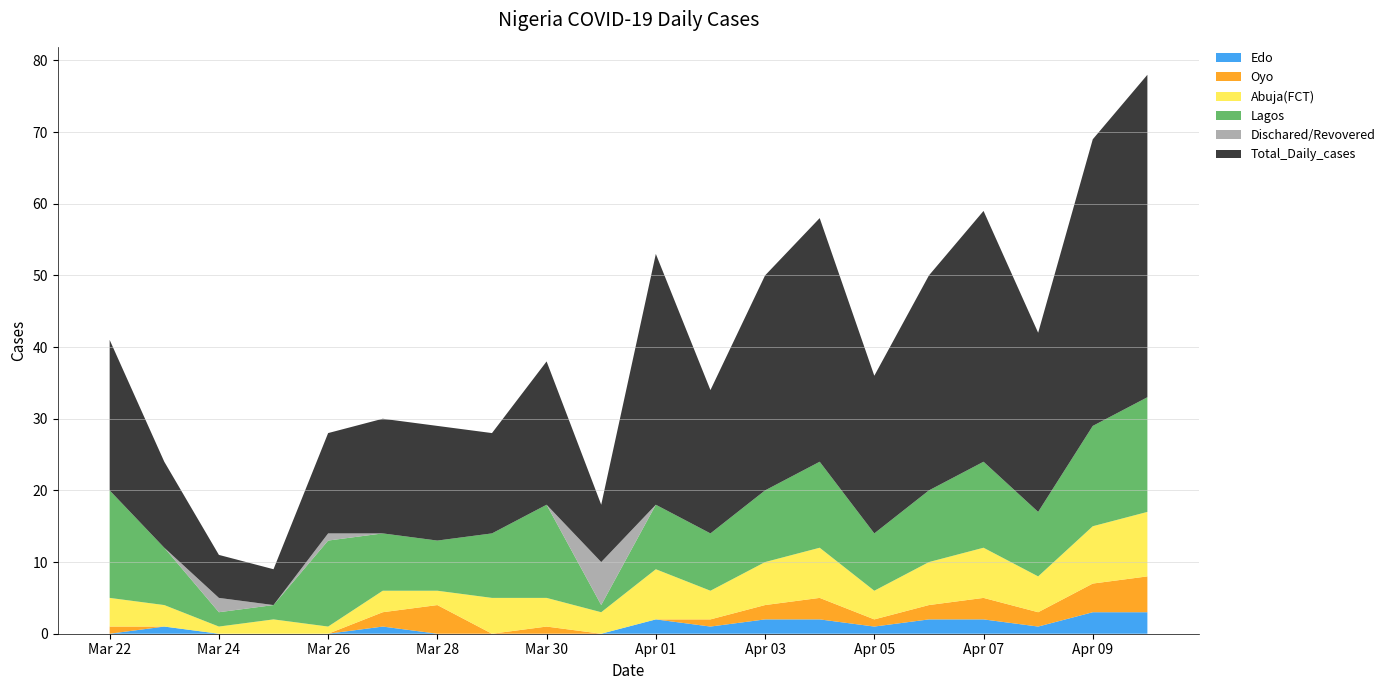

Reading left to right, what are all the values shown in this chart?

Total_Daily_cases: 2020-03-22=21	2020-03-23=12	2020-03-24=6	2020-03-25=5	2020-03-26=14	2020-03-27=16	2020-03-28=16	2020-03-29=14	2020-03-30=20	2020-03-31=8	2020-04-01=35	2020-04-02=20	2020-04-03=30	2020-04-04=34	2020-04-05=22	2020-04-06=30	2020-04-07=35	2020-04-08=25	2020-04-09=40	2020-04-10=45
Dischared/Revovered: 2020-03-22=0	2020-03-23=0	2020-03-24=2	2020-03-25=0	2020-03-26=1	2020-03-27=0	2020-03-28=0	2020-03-29=0	2020-03-30=0	2020-03-31=6	2020-04-01=0	2020-04-02=0	2020-04-03=0	2020-04-04=0	2020-04-05=0	2020-04-06=0	2020-04-07=0	2020-04-08=0	2020-04-09=0	2020-04-10=0
Lagos: 2020-03-22=15	2020-03-23=8	2020-03-24=2	2020-03-25=2	2020-03-26=12	2020-03-27=8	2020-03-28=7	2020-03-29=9	2020-03-30=13	2020-03-31=1	2020-04-01=9	2020-04-02=8	2020-04-03=10	2020-04-04=12	2020-04-05=8	2020-04-06=10	2020-04-07=12	2020-04-08=9	2020-04-09=14	2020-04-10=16
Abuja(FCT): 2020-03-22=4	2020-03-23=3	2020-03-24=1	2020-03-25=2	2020-03-26=1	2020-03-27=3	2020-03-28=2	2020-03-29=5	2020-03-30=4	2020-03-31=3	2020-04-01=7	2020-04-02=4	2020-04-03=6	2020-04-04=7	2020-04-05=4	2020-04-06=6	2020-04-07=7	2020-04-08=5	2020-04-09=8	2020-04-10=9
Oyo: 2020-03-22=1	2020-03-23=0	2020-03-24=0	2020-03-25=0	2020-03-26=0	2020-03-27=2	2020-03-28=4	2020-03-29=0	2020-03-30=1	2020-03-31=0	2020-04-01=0	2020-04-02=1	2020-04-03=2	2020-04-04=3	2020-04-05=1	2020-04-06=2	2020-04-07=3	2020-04-08=2	2020-04-09=4	2020-04-10=5
Edo: 2020-03-22=0	2020-03-23=1	2020-03-24=0	2020-03-25=0	2020-03-26=0	2020-03-27=1	2020-03-28=0	2020-03-29=0	2020-03-30=0	2020-03-31=0	2020-04-01=2	2020-04-02=1	2020-04-03=2	2020-04-04=2	2020-04-05=1	2020-04-06=2	2020-04-07=2	2020-04-08=1	2020-04-09=3	2020-04-10=3